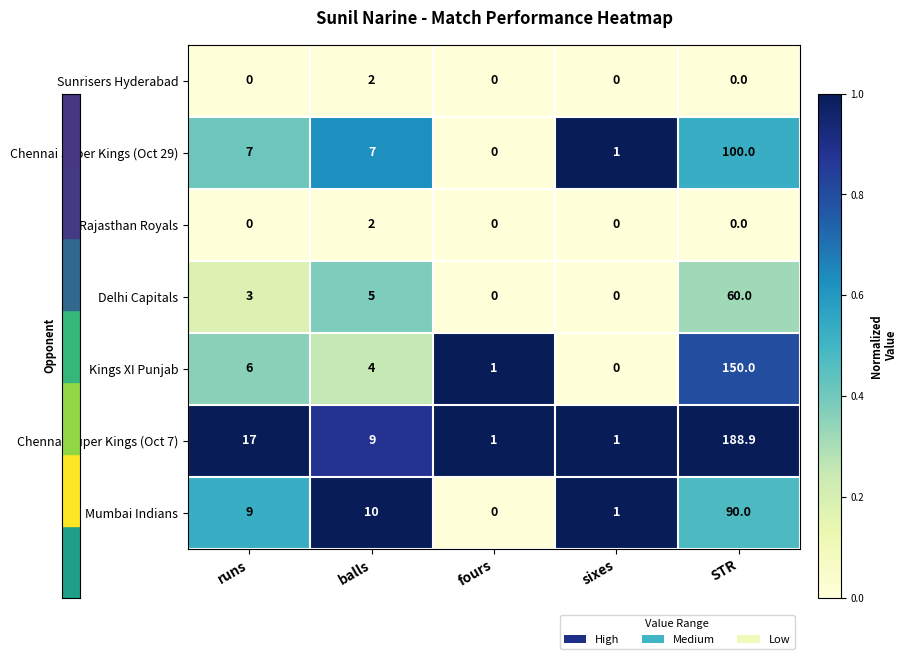

What is the difference between the Kings XI Punjab values at fours and runs?

5.0